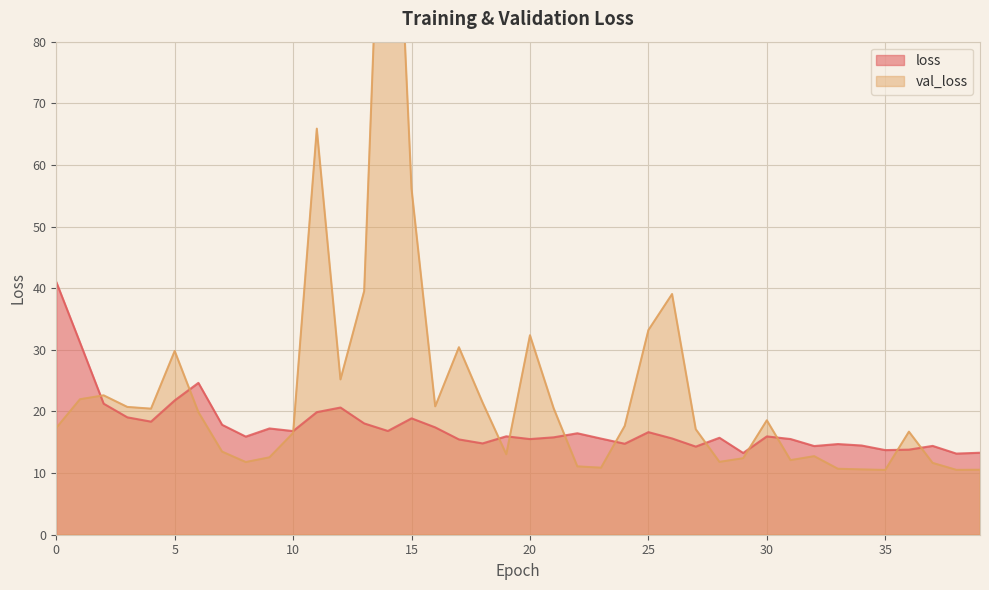

What is the lowest value of the val_loss series?

10.5